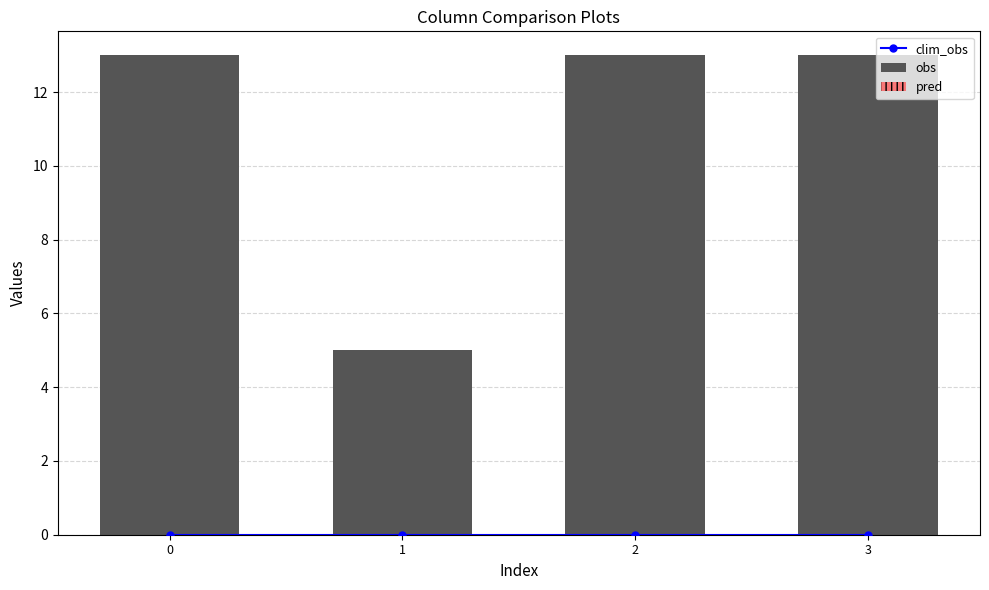

True or false: pred has a value of 0 at 0.

True